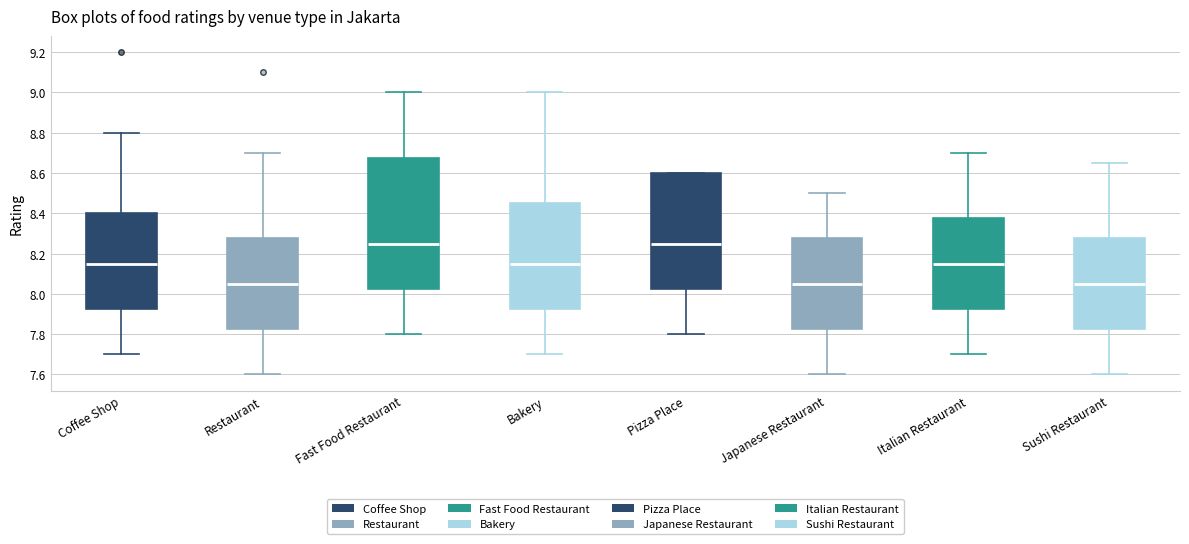

Where is the upper edge of the box for Bakery on the y-axis? The values are not printed on the chart, so give them approximately, as read against the axis.

8.46